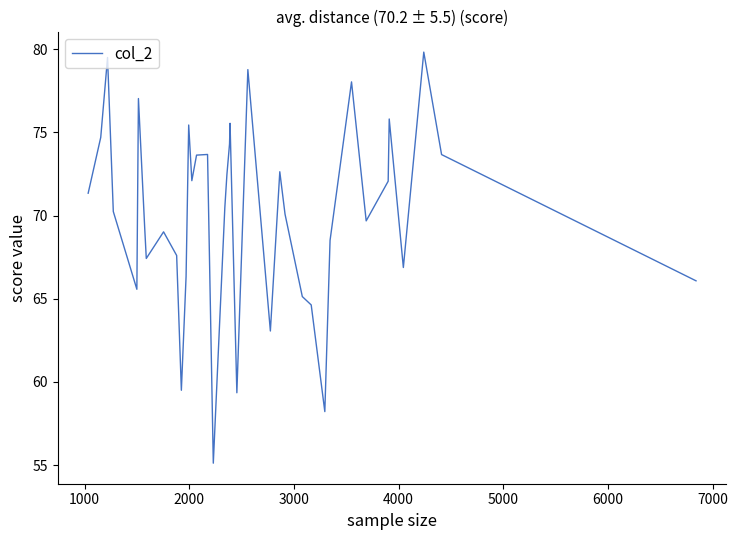

What is the greatest value displayed?

79.8